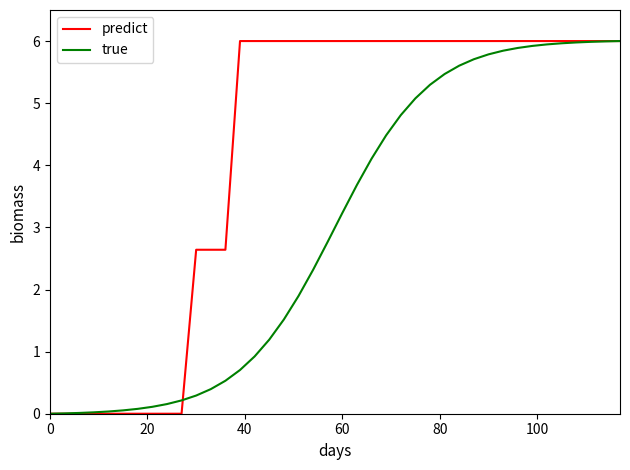

Which series has the largest total across all categories?

predict